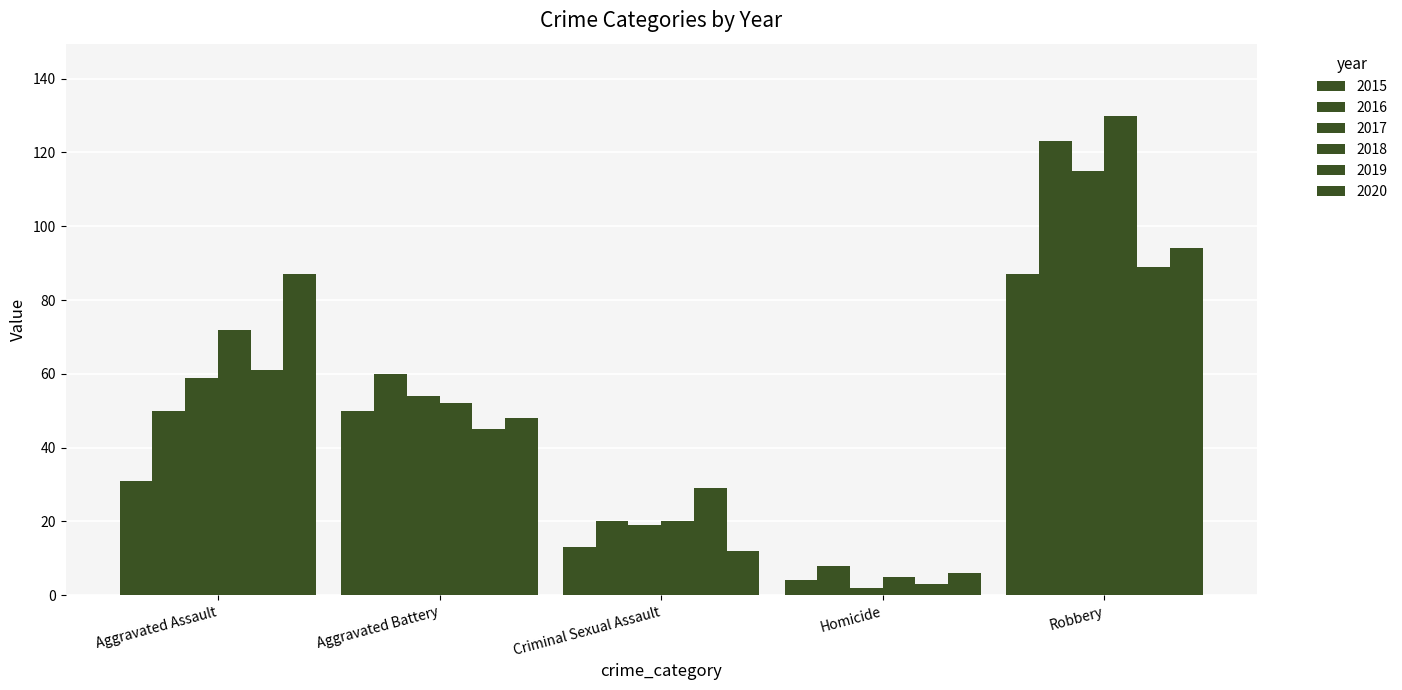

How many groups of bars are there?

5